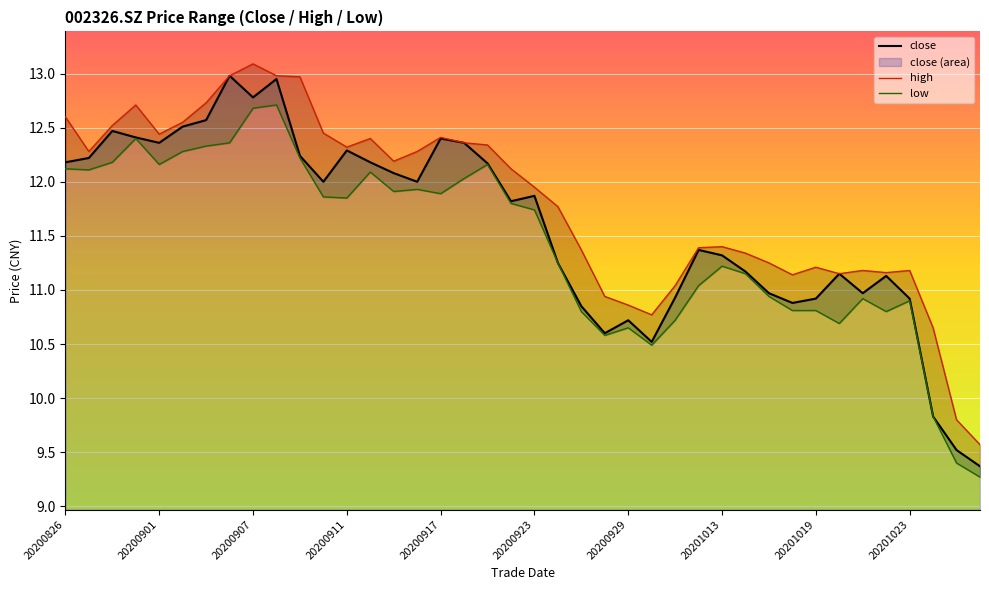

Reading left to right, list all the values displayed in this chart.

close: 12.2	12.2	12.5	12.4	12.4	12.5	12.6	13.0	12.8	12.9	12.2	12.0	12.3	12.2	12.1	12.0	12.4	12.4	12.2	11.8	11.9	11.2	10.8	10.6	10.7	10.5	10.9	11.4	11.3	11.2	11.0	10.9	10.9	11.2	11.0	11.1	10.9	9.8	9.5	9.4
high: 12.6	12.3	12.5	12.7	12.4	12.6	12.7	13.0	13.1	13.0	13.0	12.4	12.3	12.4	12.2	12.3	12.4	12.4	12.3	12.1	11.9	11.8	11.4	10.9	10.9	10.8	11.0	11.4	11.4	11.3	11.2	11.1	11.2	11.2	11.2	11.2	11.2	10.7	9.8	9.6
low: 12.1	12.1	12.2	12.4	12.2	12.3	12.3	12.4	12.7	12.7	12.2	11.9	11.8	12.1	11.9	11.9	11.9	12.0	12.2	11.8	11.7	11.2	10.8	10.6	10.7	10.5	10.7	11.0	11.2	11.2	10.9	10.8	10.8	10.7	10.9	10.8	10.9	9.8	9.4	9.3